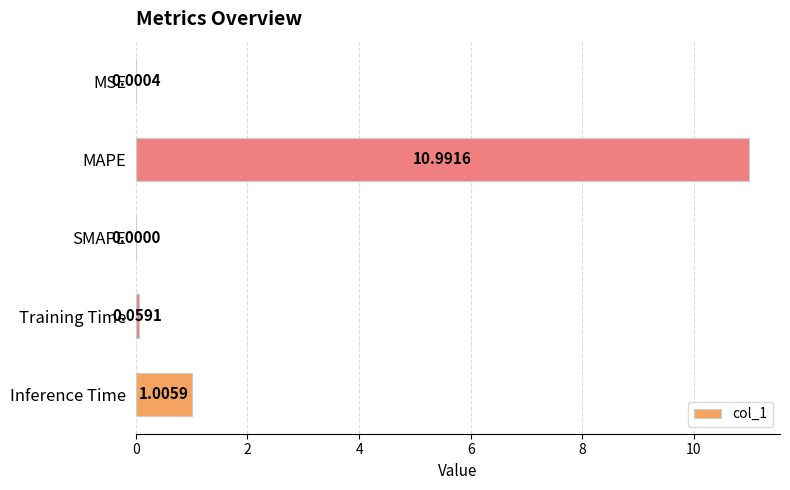

How many values exceed 0?

4